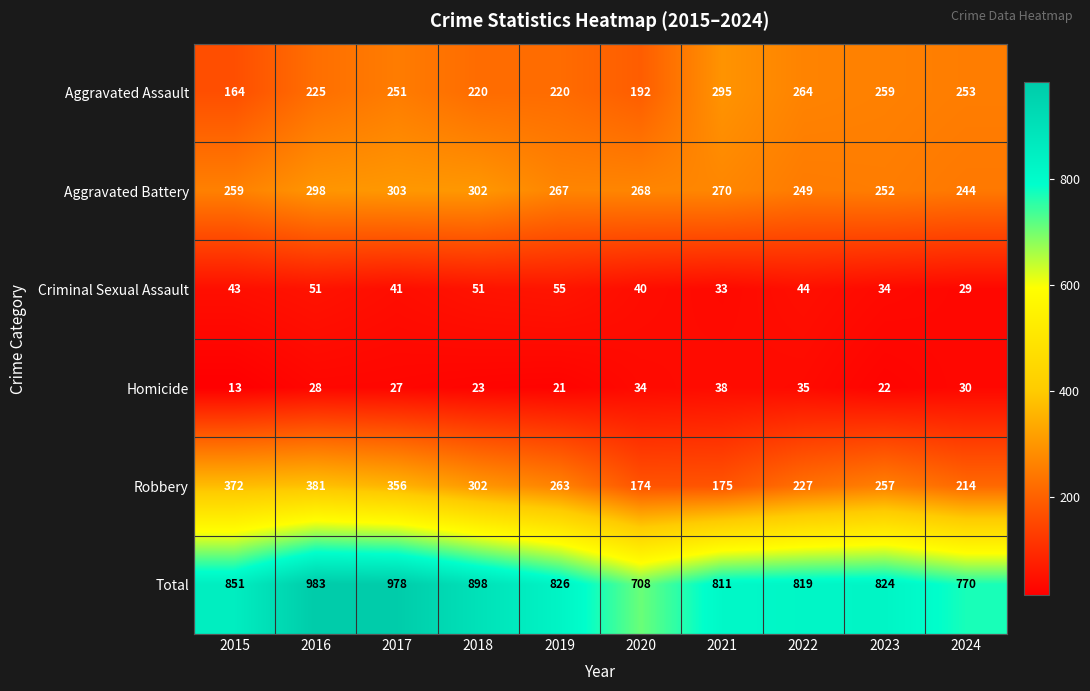

Is it true that Total equals 770 at 2024?

True